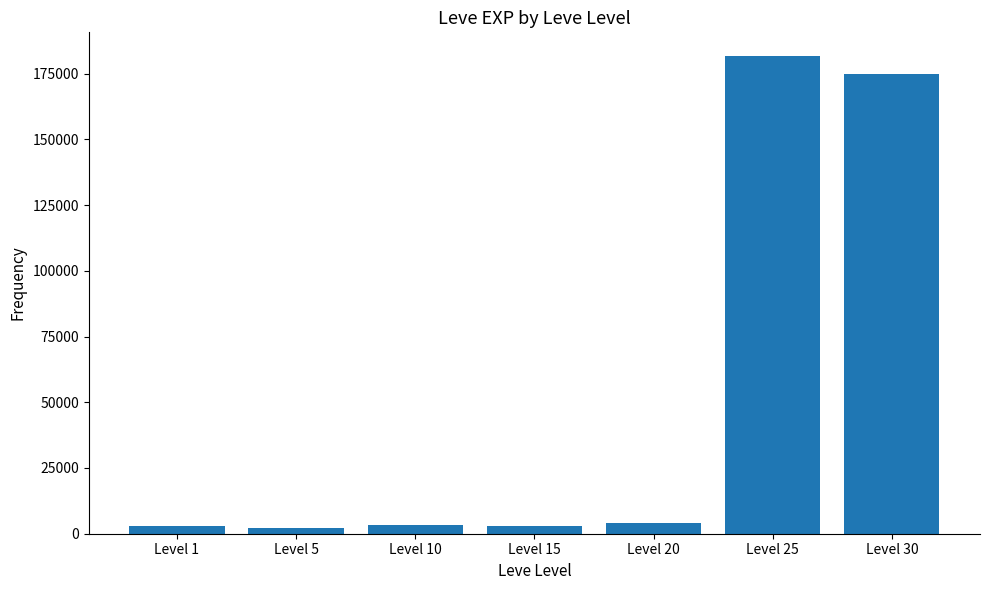

At which label is the value closest to 91920?

Level 30